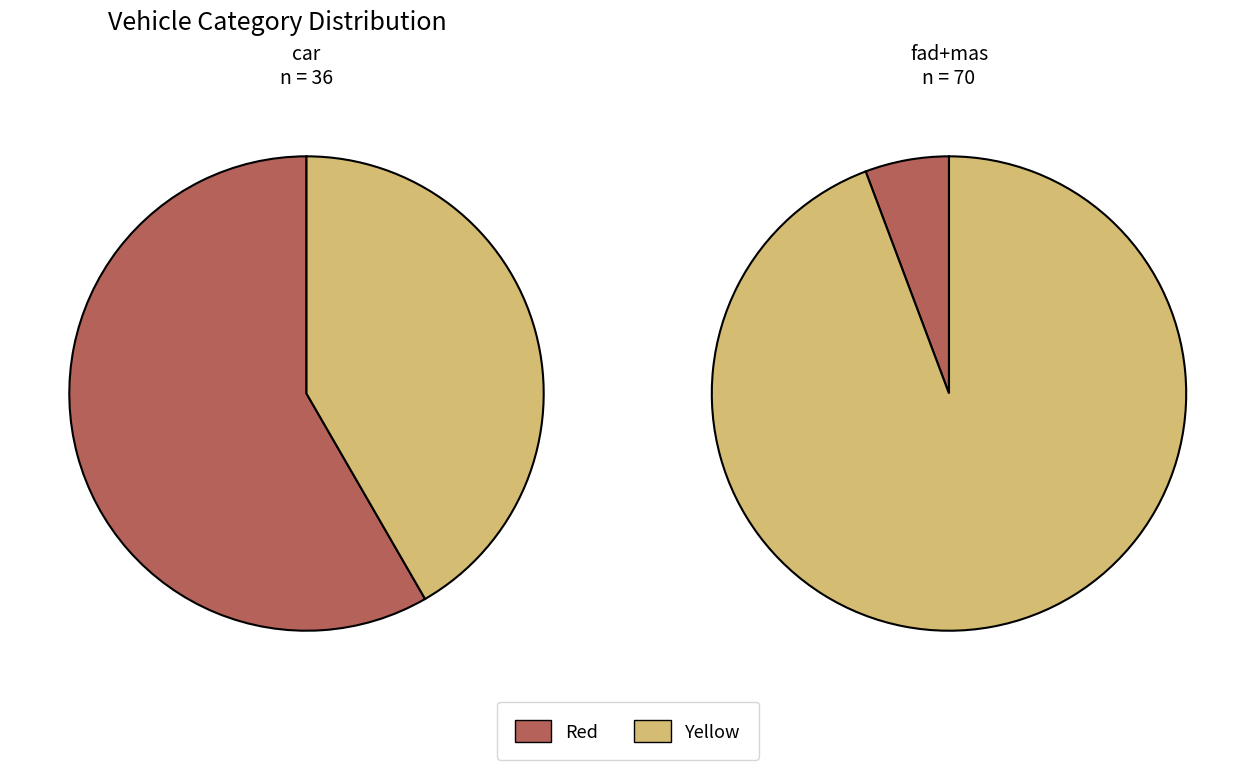

Is it true that car is 1% of the pie?

False